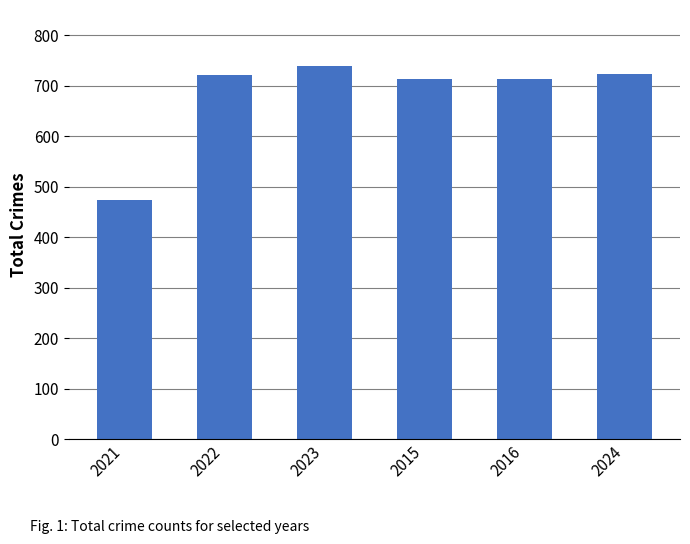

At which category does the chart reach its minimum across all series?

2021